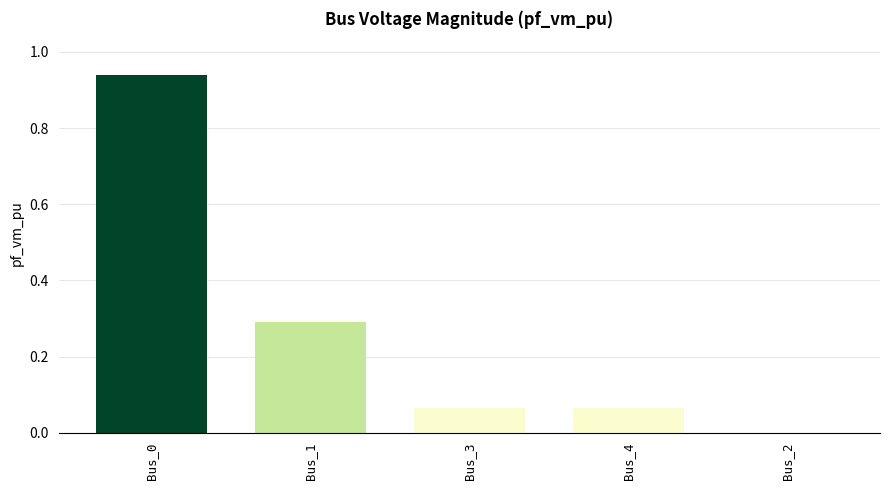

The chart shows a value of 1.6 at Bus_0. True or false?

False